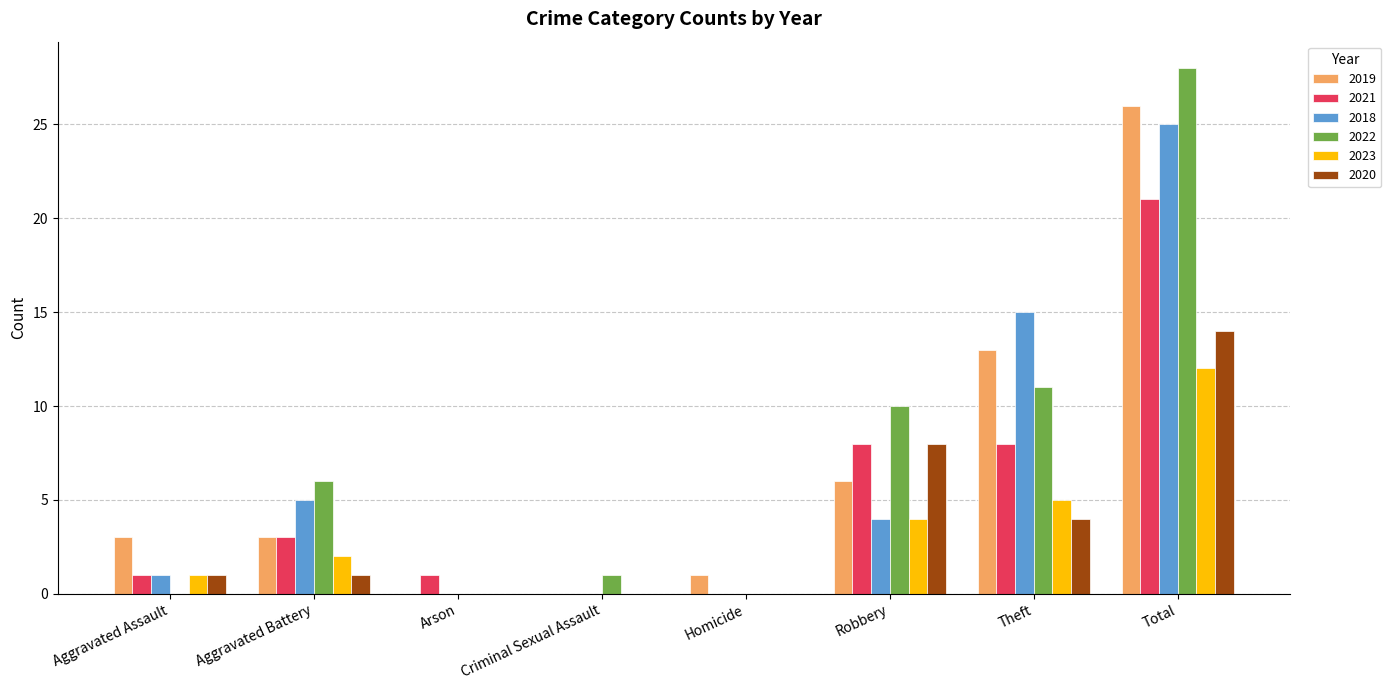

Which category has the highest value across all series?

Total